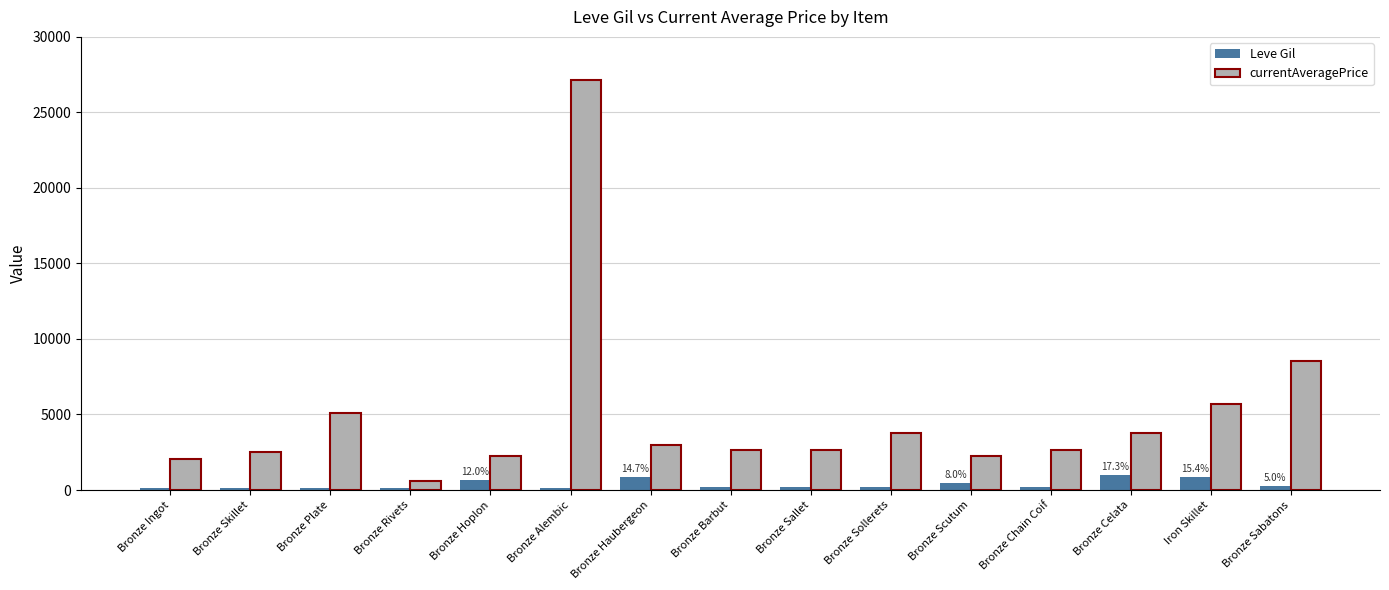

Is it true that currentAveragePrice equals 2179.7 at Bronze Celata?

False